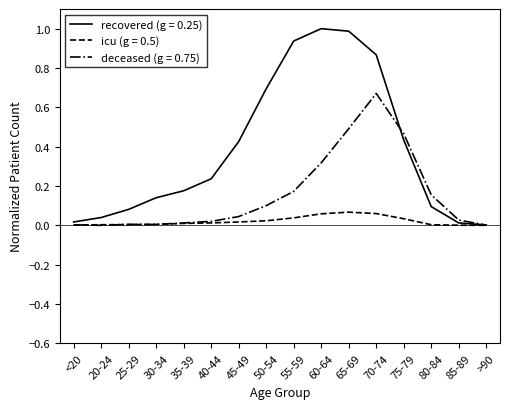

Rank the series by their maximum value, from lowest to highest.

icu (g = 0.5), deceased (g = 0.75), recovered (g = 0.25)